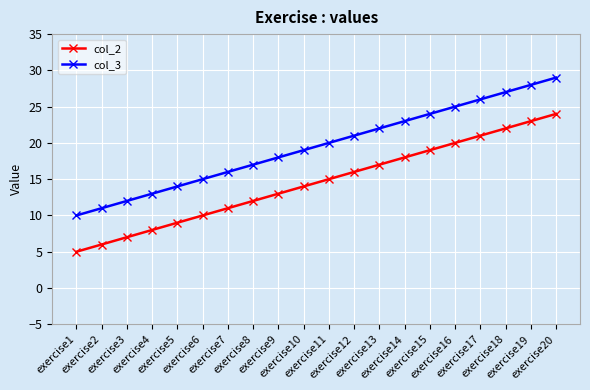

At which category does the chart reach its peak across all series?

exercise20